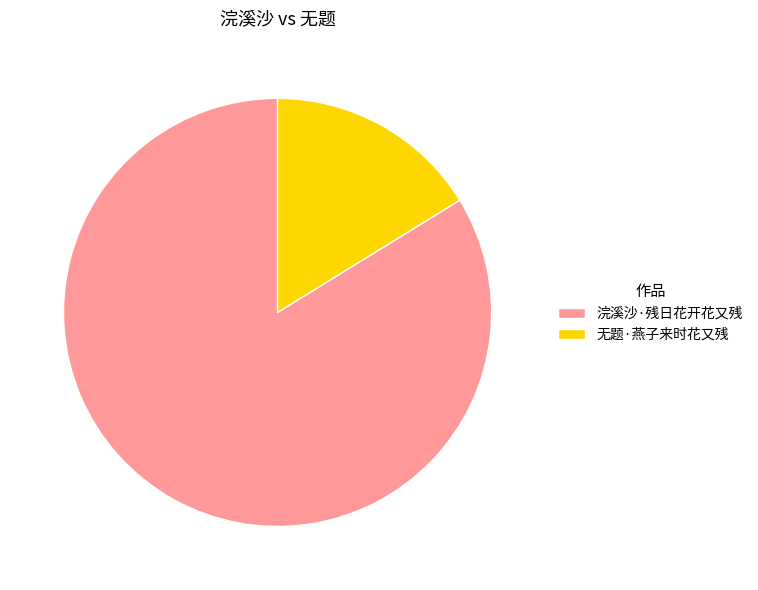

Combined, do 浣溪沙·残日花开花又残 and 无题·燕子来时花又残 account for over 50%?

Yes